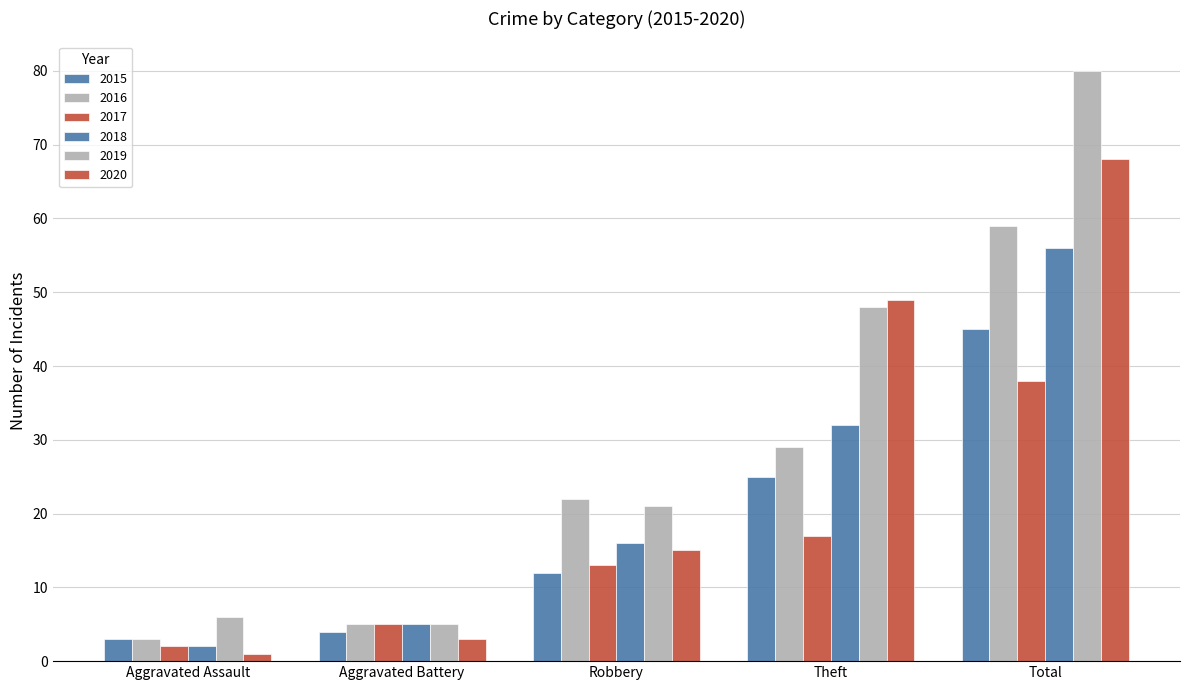

What position from the right is Robbery?

3